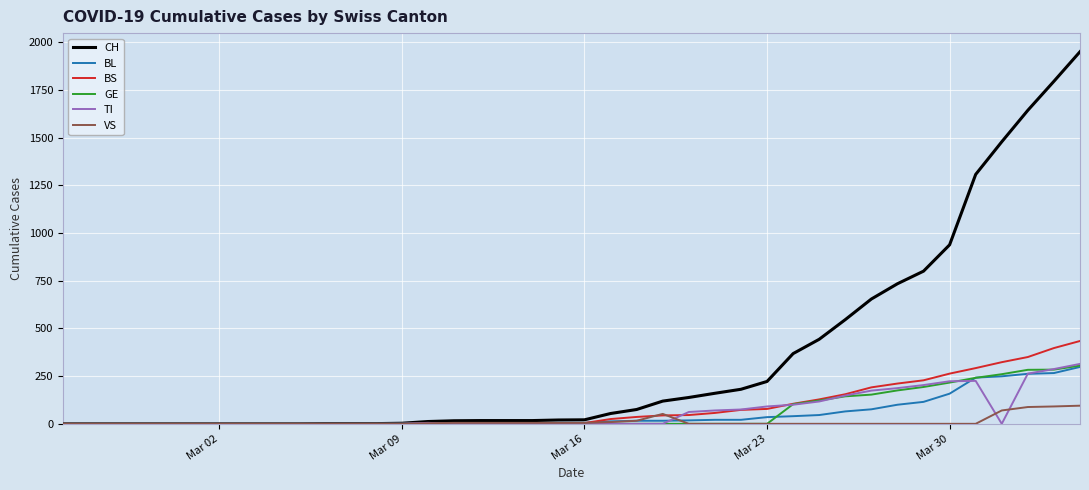

What is the highest value of the GE series?

305